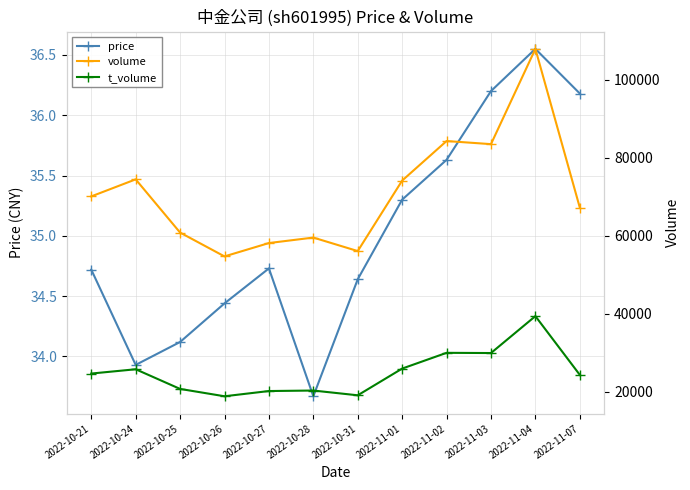

Which series has the largest range (max minus min)?

volume